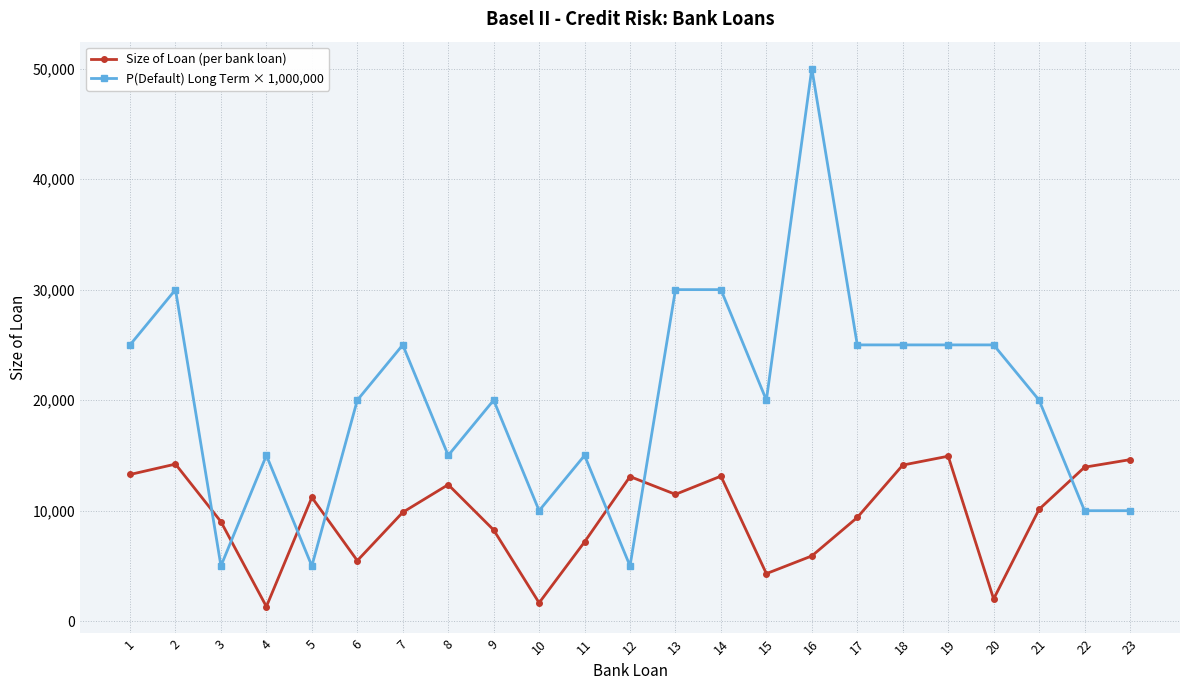

In Size of Loan (per bank loan), how many points are lower than both neighbors (excluding endpoints)?

6